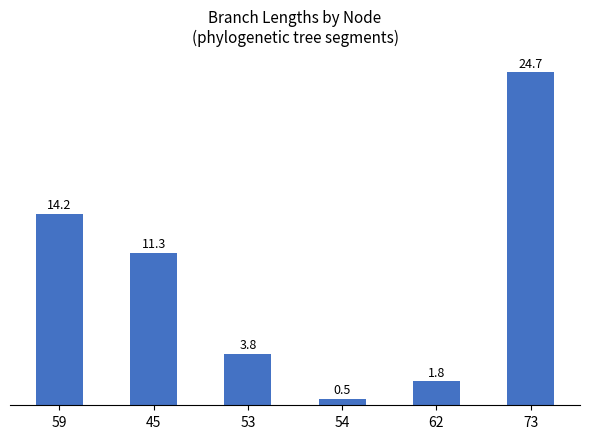

How many data points does each series have?

6